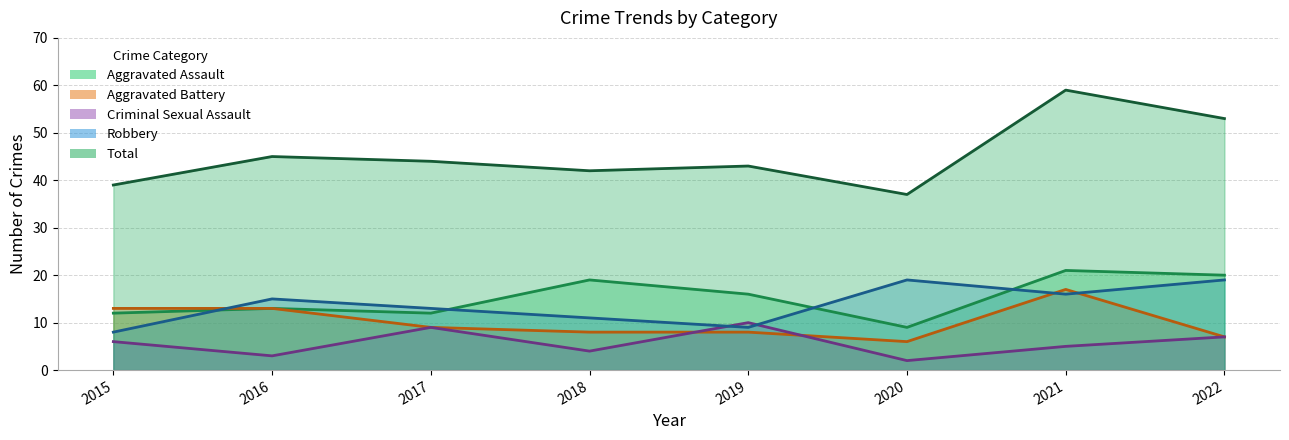

What is the difference between the highest and lowest values at 2022?

46